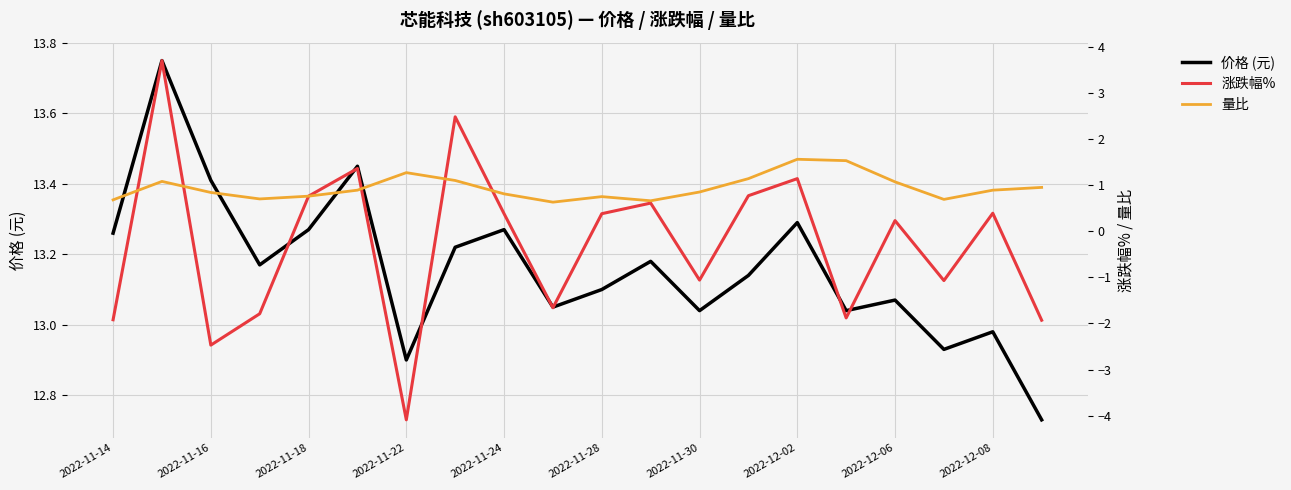

Where does the 价格 (元) series first go above 13?

2022-11-14